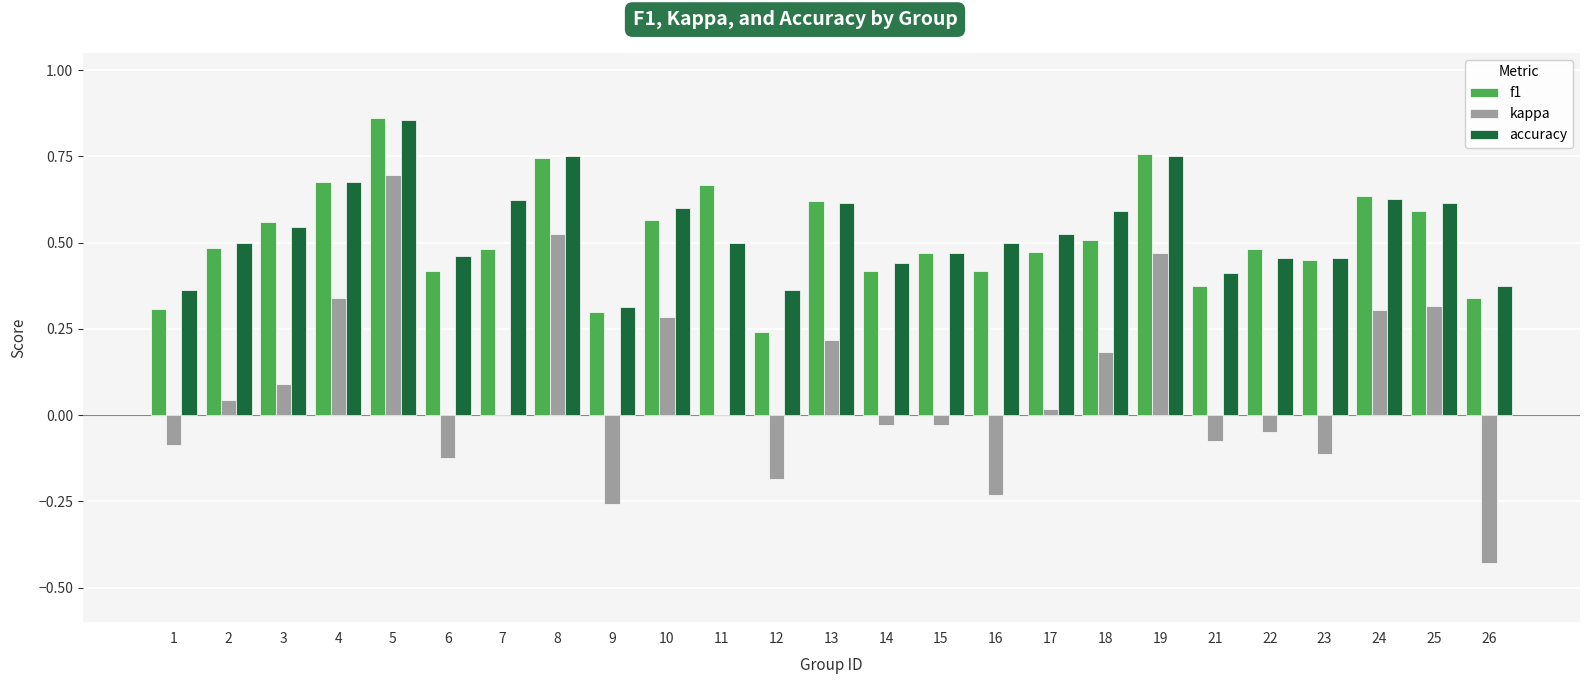

Which series changed the most between 3 and 22?

kappa